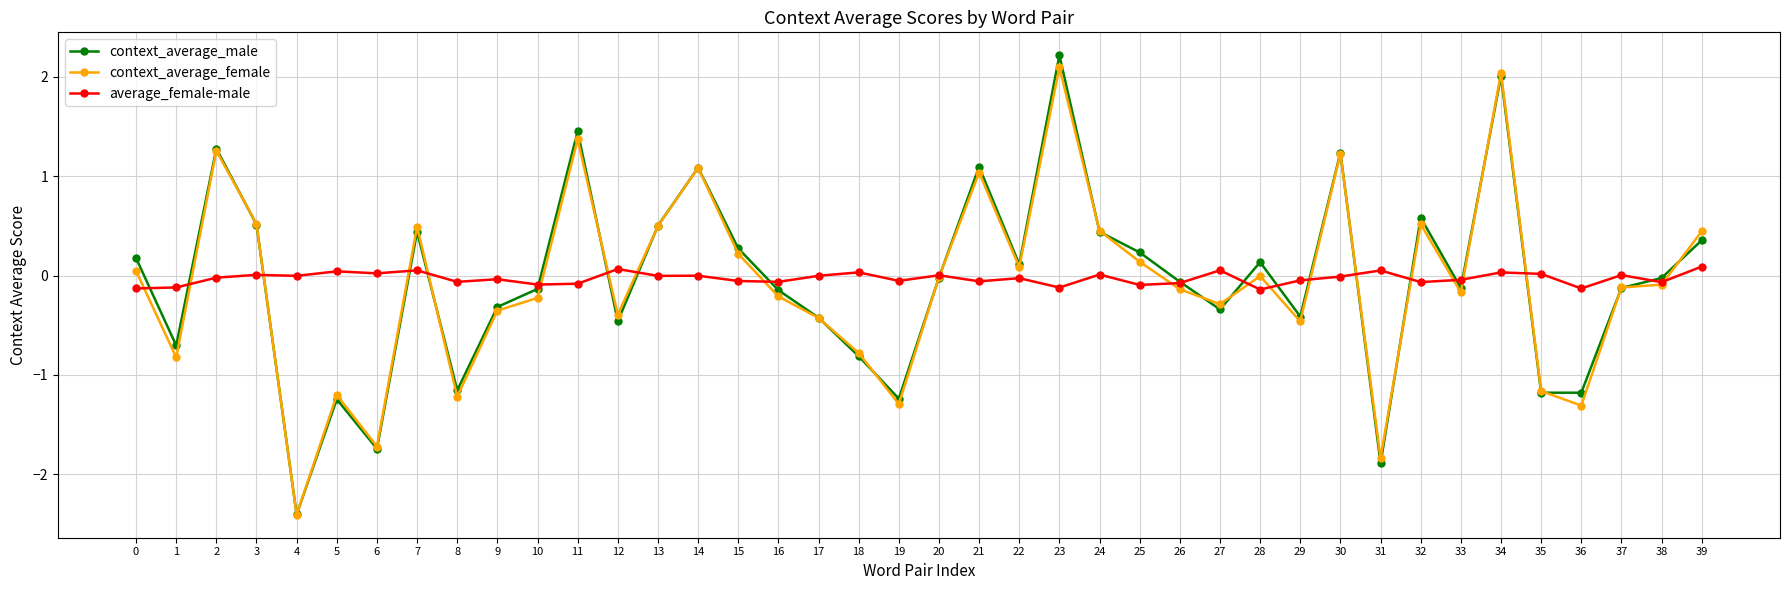

What is the total value across all series at 25?

0.3